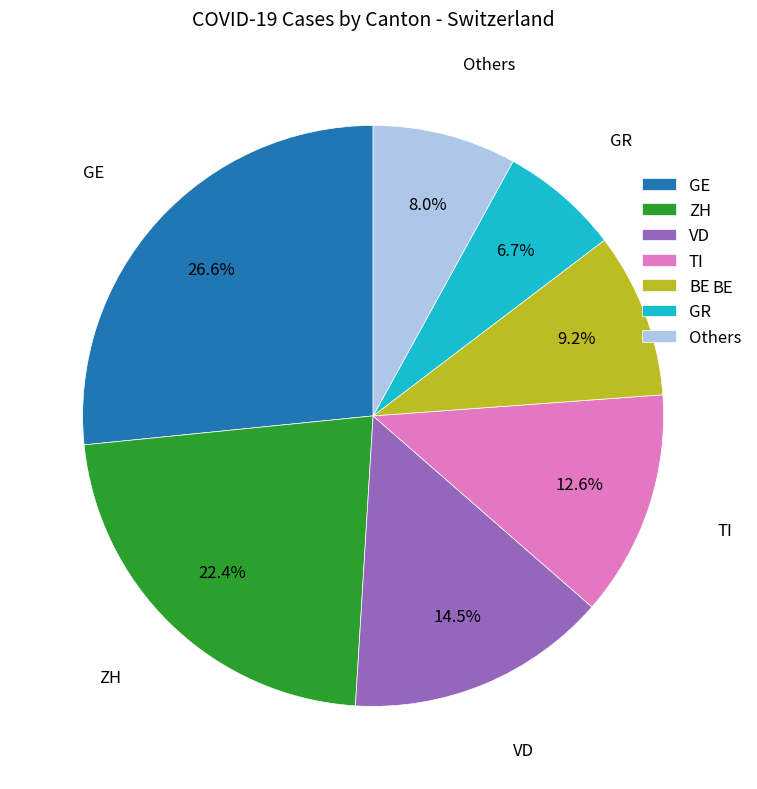

Rank the categories by value from highest to lowest.

GE, ZH, VD, TI, BE, Others, GR